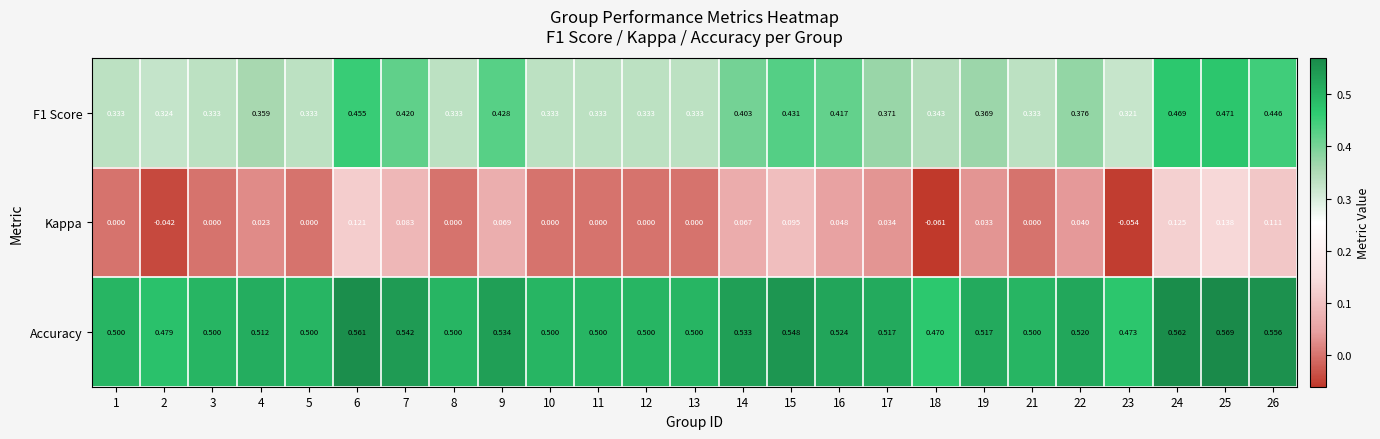

Is the value of Accuracy at 22 greater than the value of F1 Score at 12?

Yes